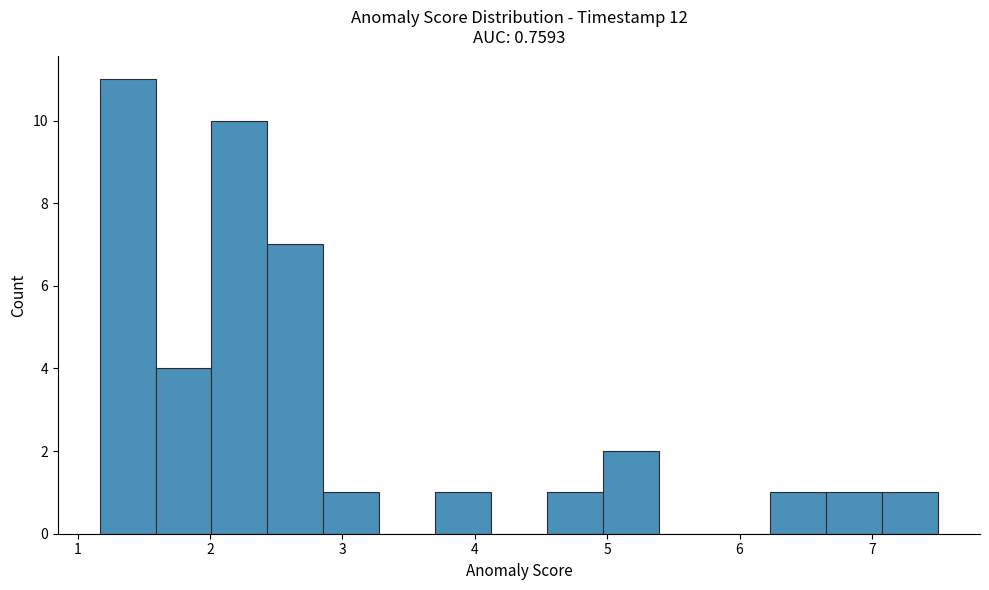

Which range on the x-axis has the tallest bar?

1.2 to 1.6